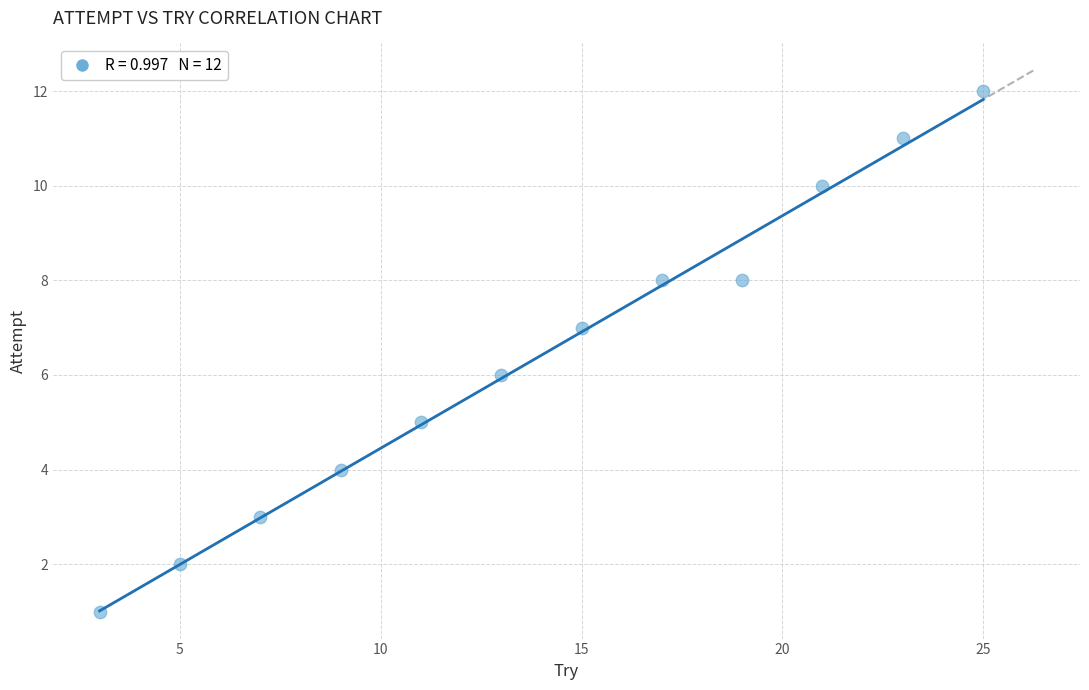

What is the range of X values (max minus min)?

22